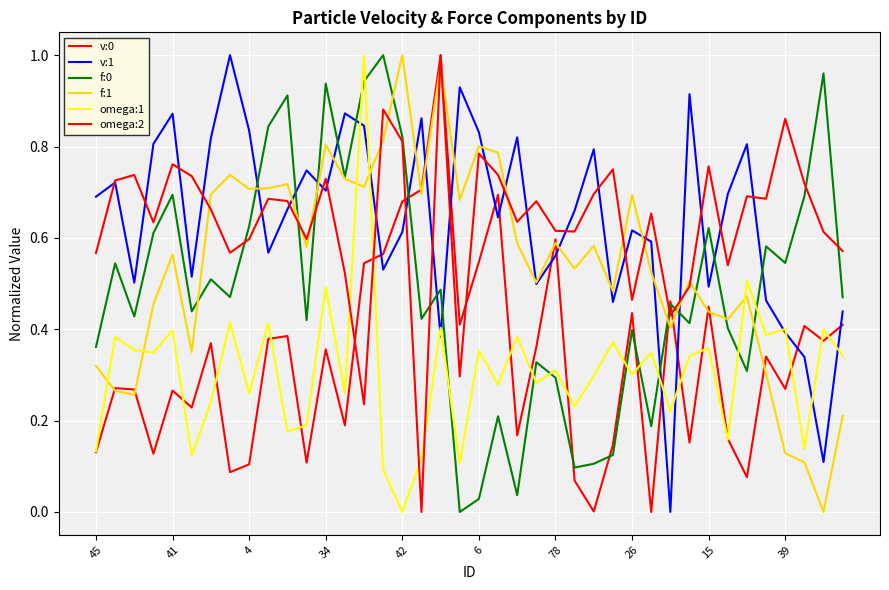

At which label does f:0 reach its minimum?

19